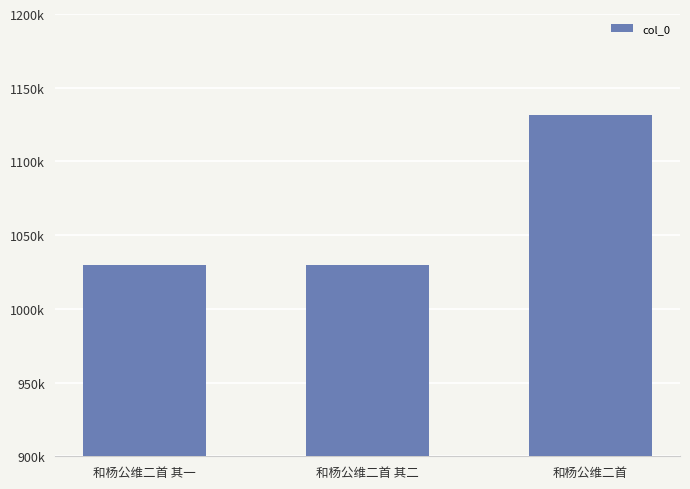

Does the chart contain any negative values?

No